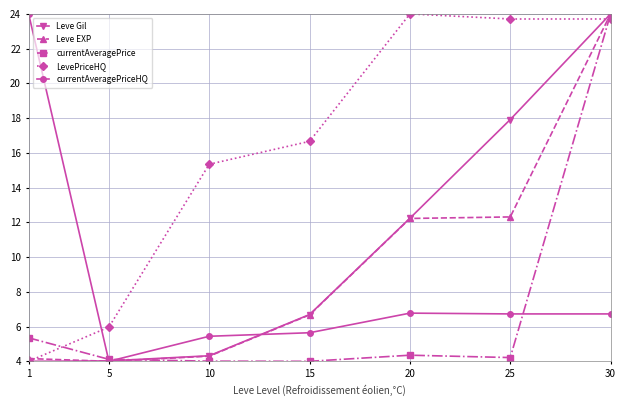

At which label is Leve Gil closest to 14?

20